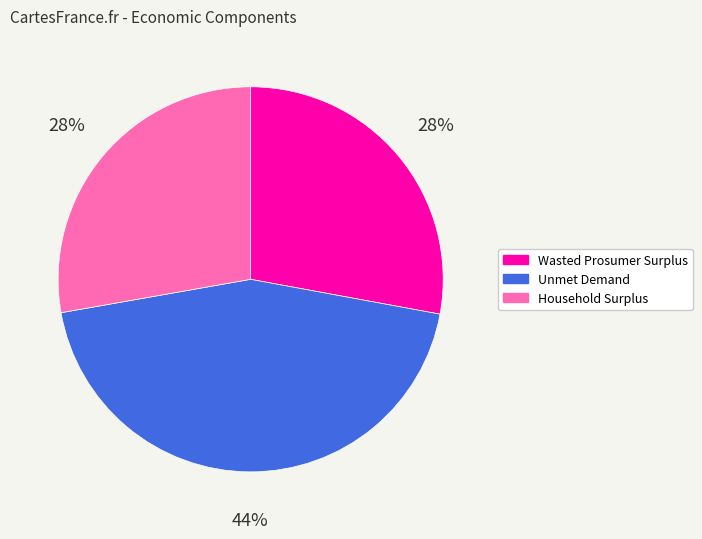

To the nearest percent, what is the average slice percentage?

33%